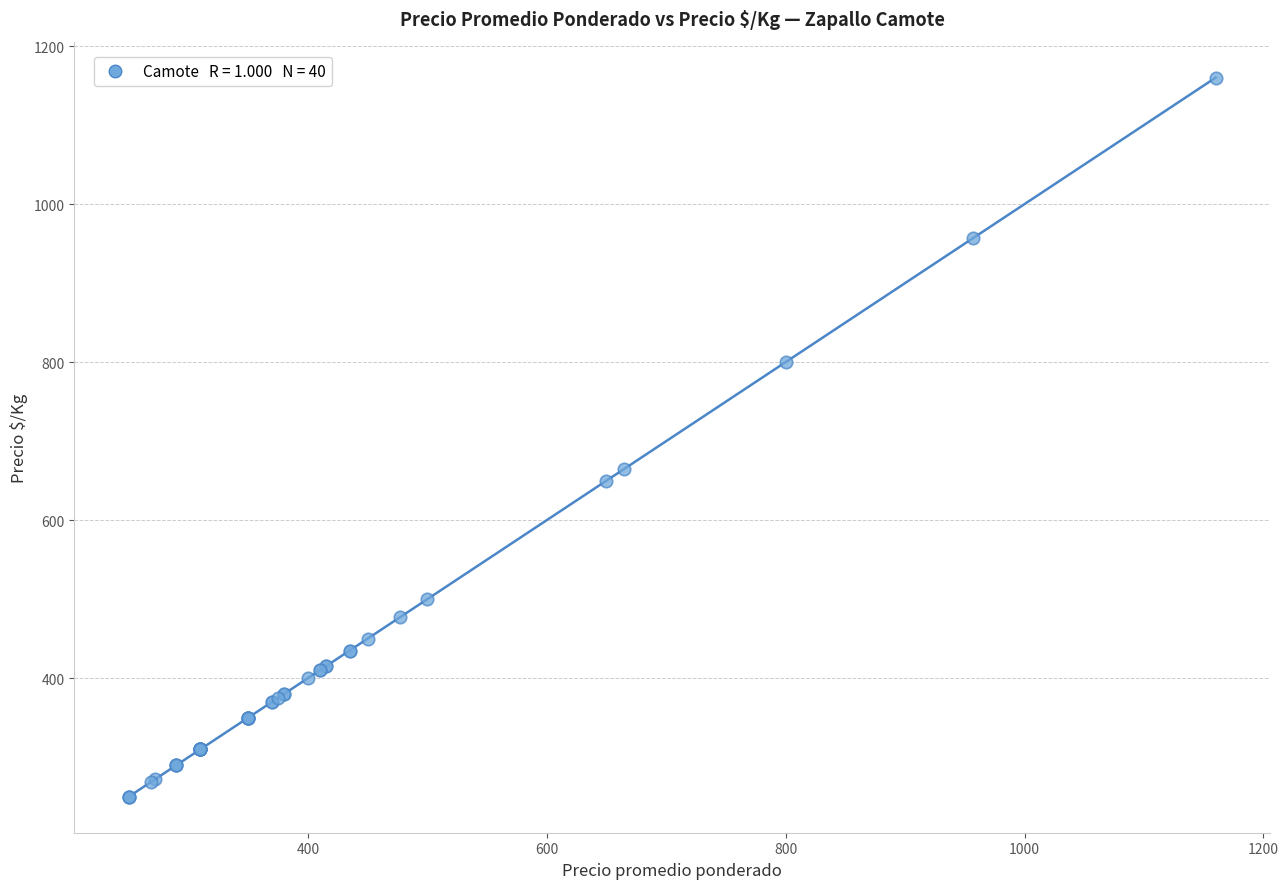

What Y value in the scatter plot is closest to 705?

665